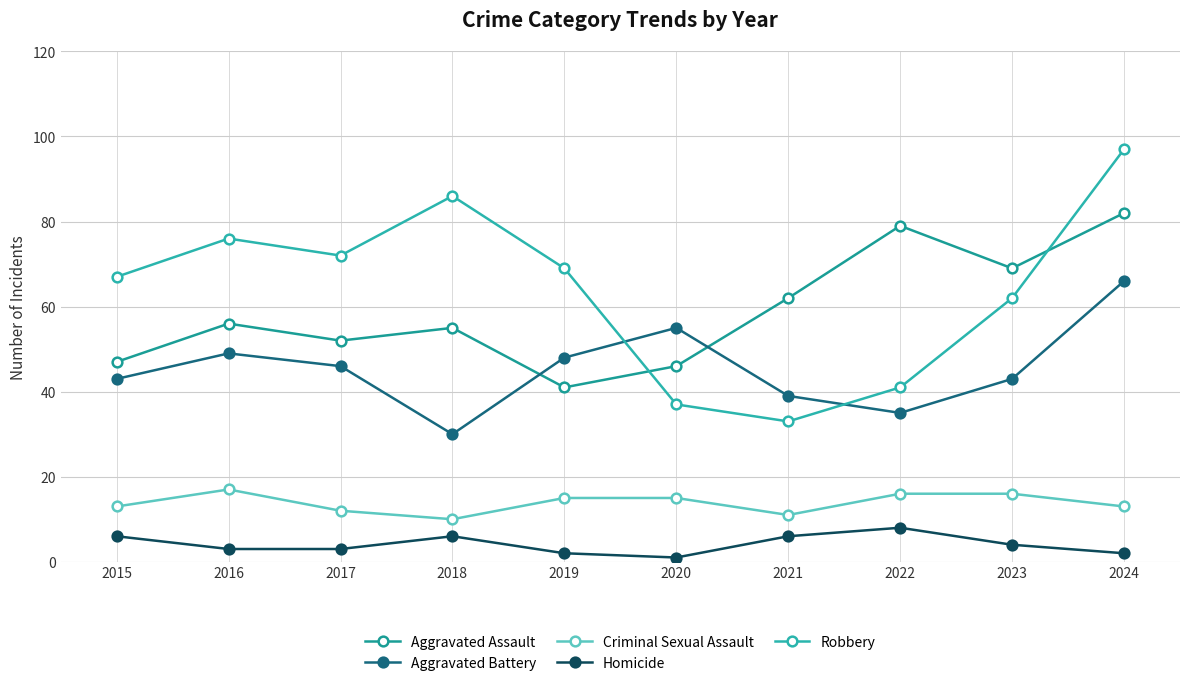

Reading left to right, what are all the values shown in this chart?

Aggravated Assault: 2015=47	2016=56	2017=52	2018=55	2019=41	2020=46	2021=62	2022=79	2023=69	2024=82
Aggravated Battery: 2015=43	2016=49	2017=46	2018=30	2019=48	2020=55	2021=39	2022=35	2023=43	2024=66
Criminal Sexual Assault: 2015=13	2016=17	2017=12	2018=10	2019=15	2020=15	2021=11	2022=16	2023=16	2024=13
Homicide: 2015=6	2016=3	2017=3	2018=6	2019=2	2020=1	2021=6	2022=8	2023=4	2024=2
Robbery: 2015=67	2016=76	2017=72	2018=86	2019=69	2020=37	2021=33	2022=41	2023=62	2024=97